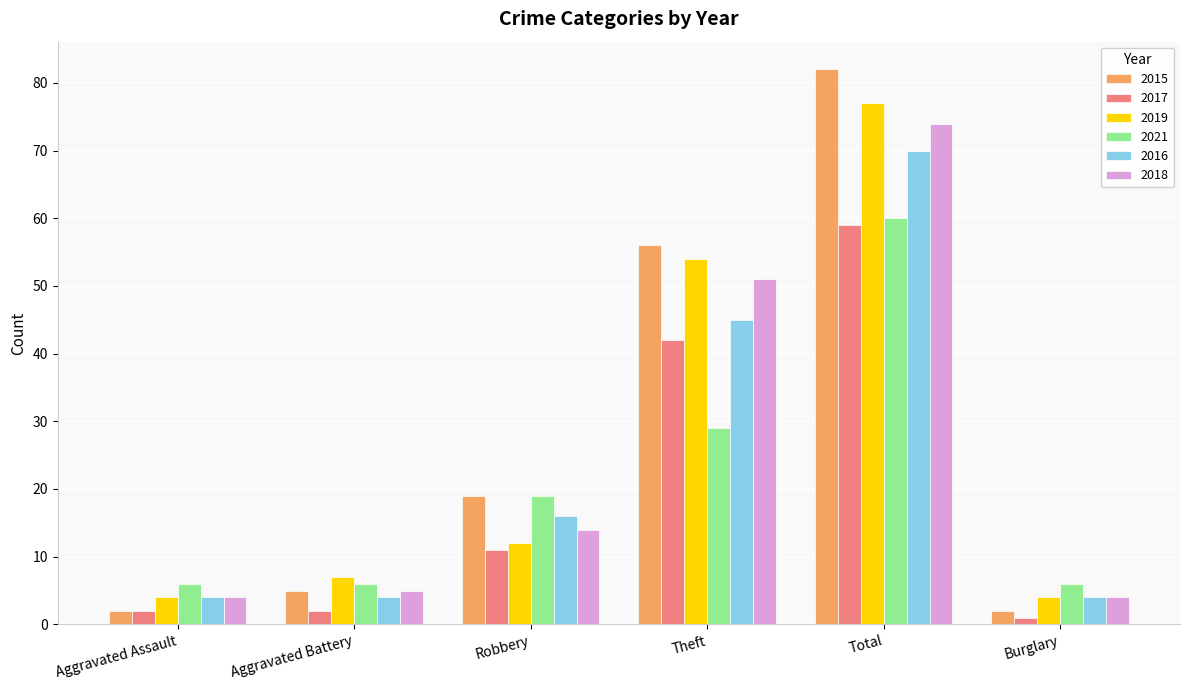

How many categories are shown in the chart?

6